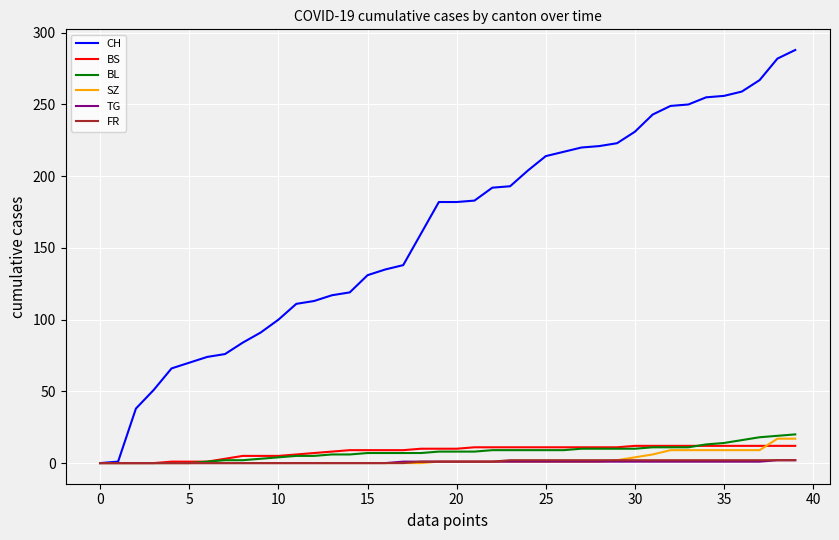

True or false: BS and BL cross at least once.

True